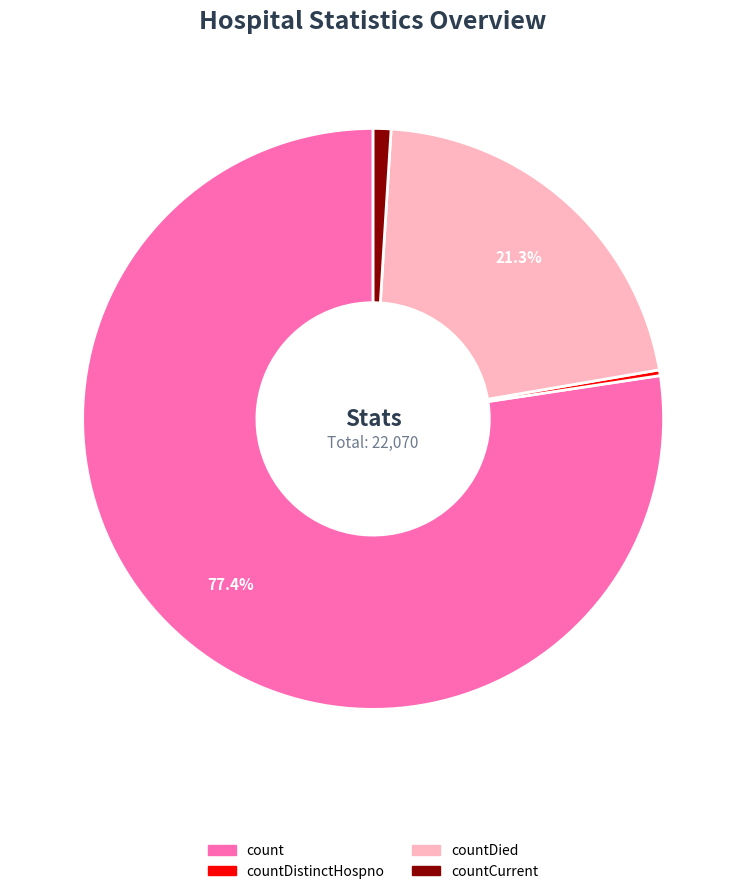

Does any single category account for the majority?

Yes